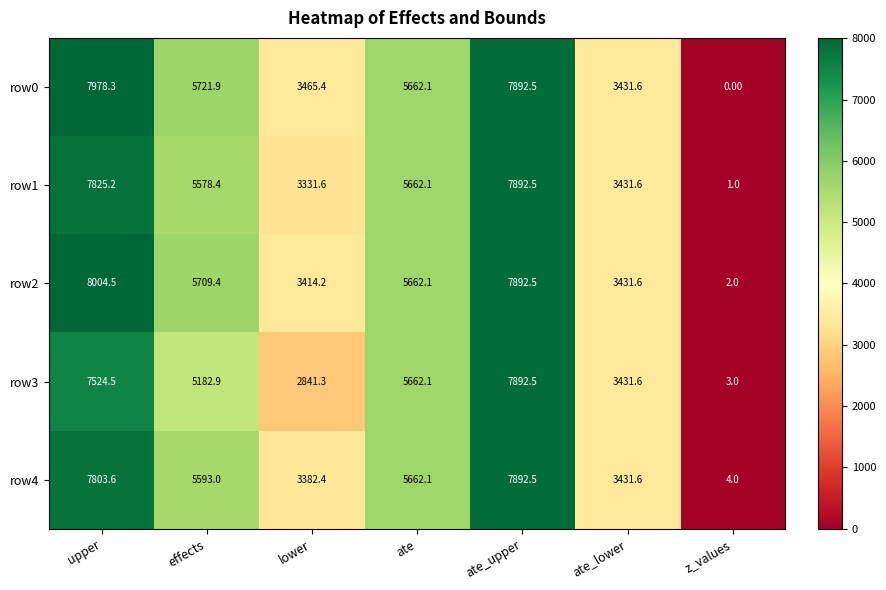

Which label corresponds to the smallest value in the chart?

z_values